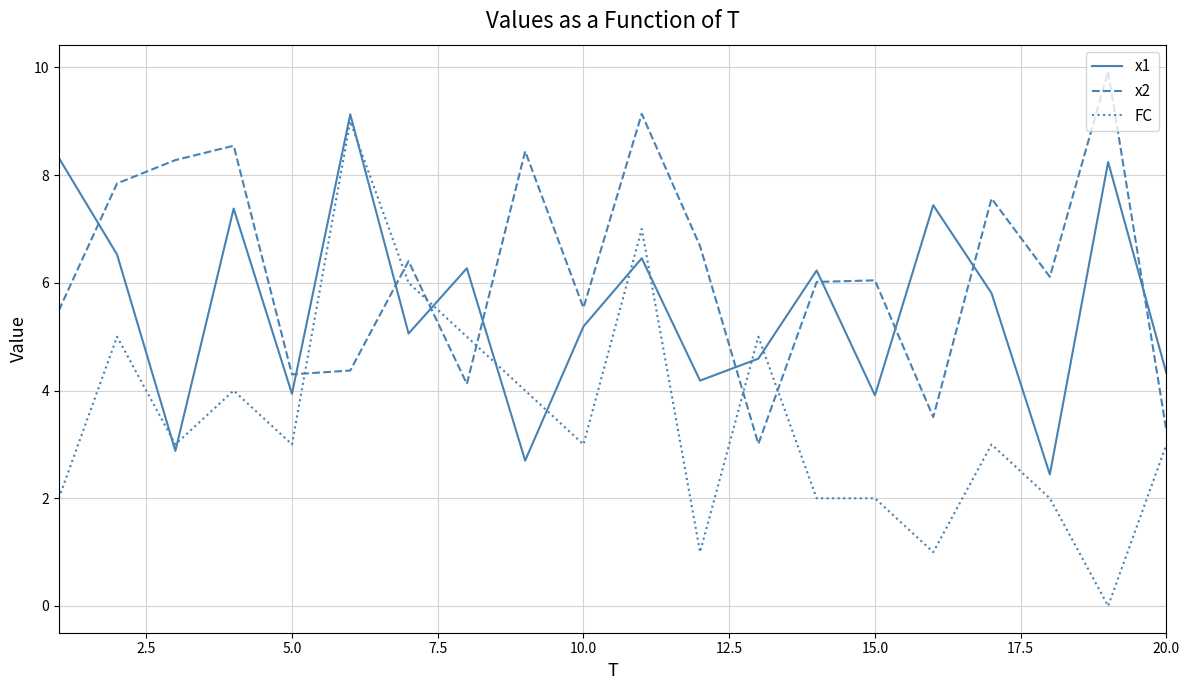

Which series ends up on top after the final intersection of x2 and x1?

x1